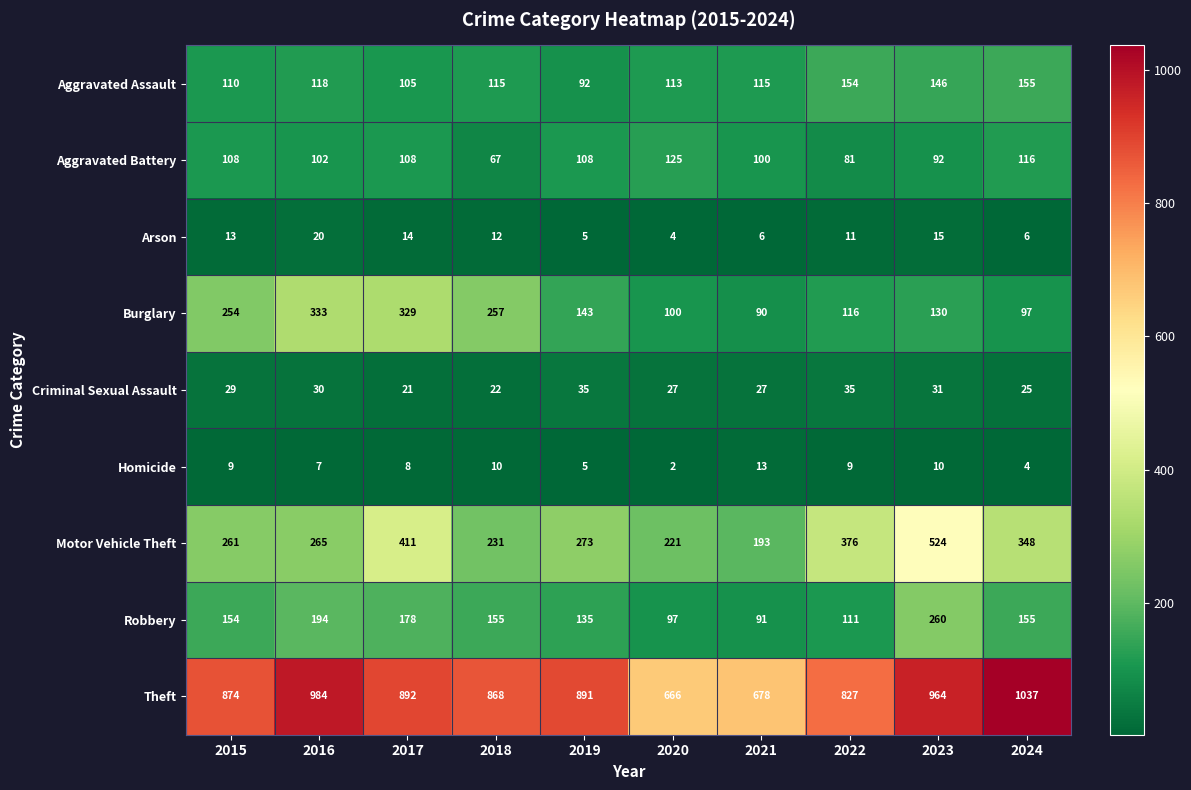

At which label does Aggravated Battery reach its minimum?

2018